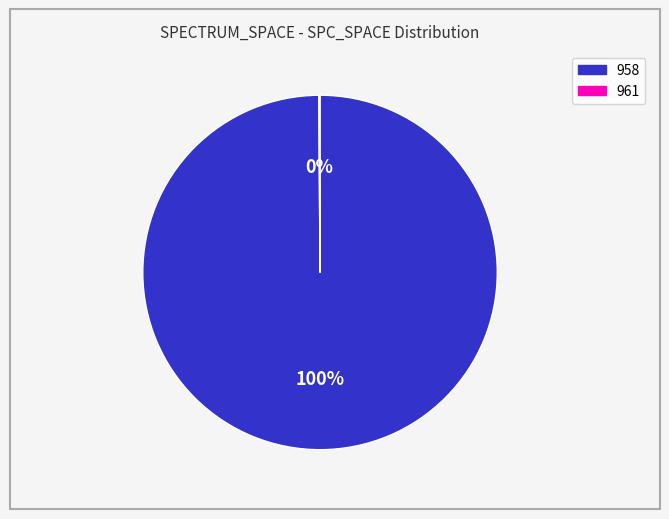

Is it true that 958 is 100% of the pie?

True